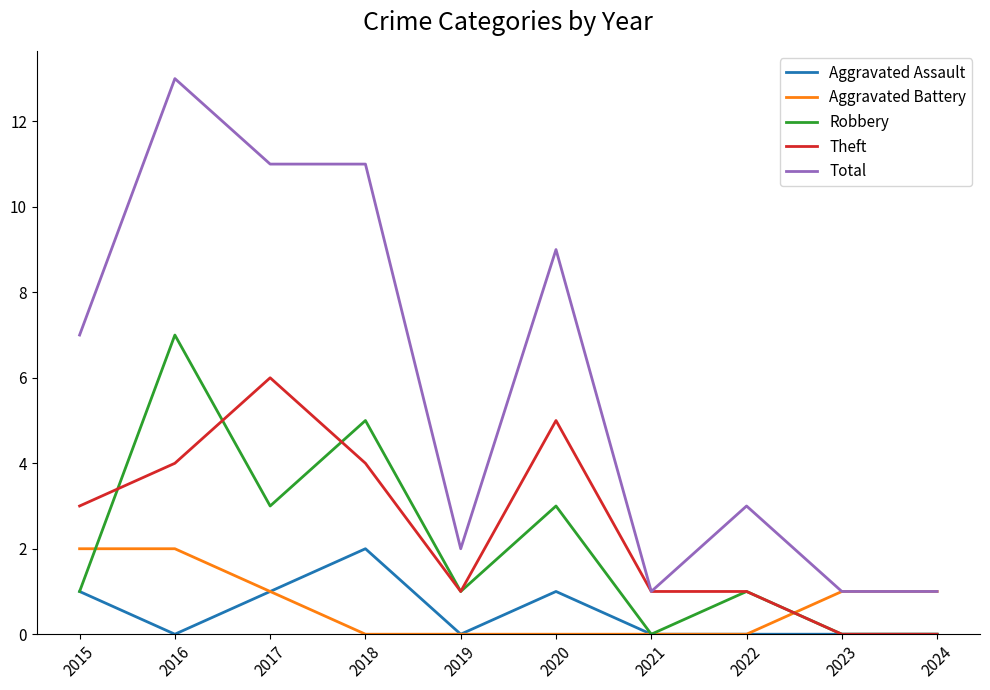

What is the minimum value for Total?

1